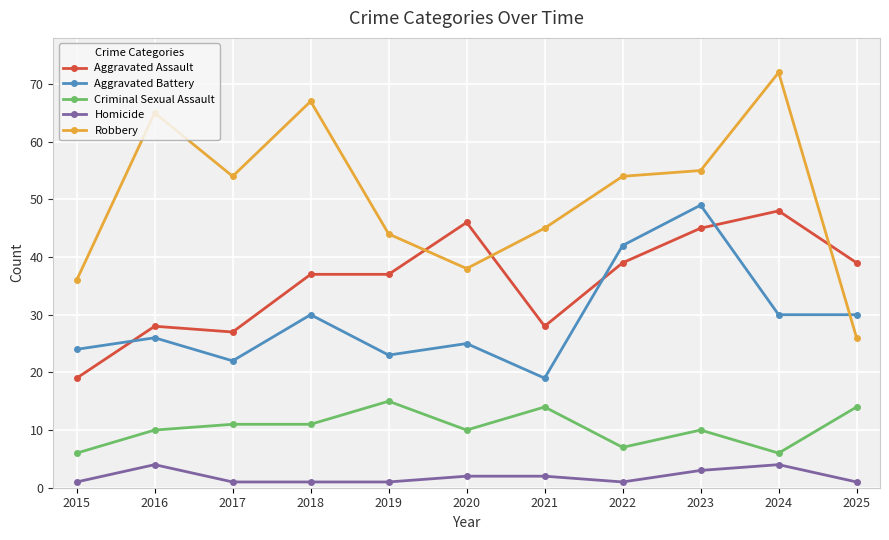

What is the value of the Aggravated Battery point at the 1st from the left?

24